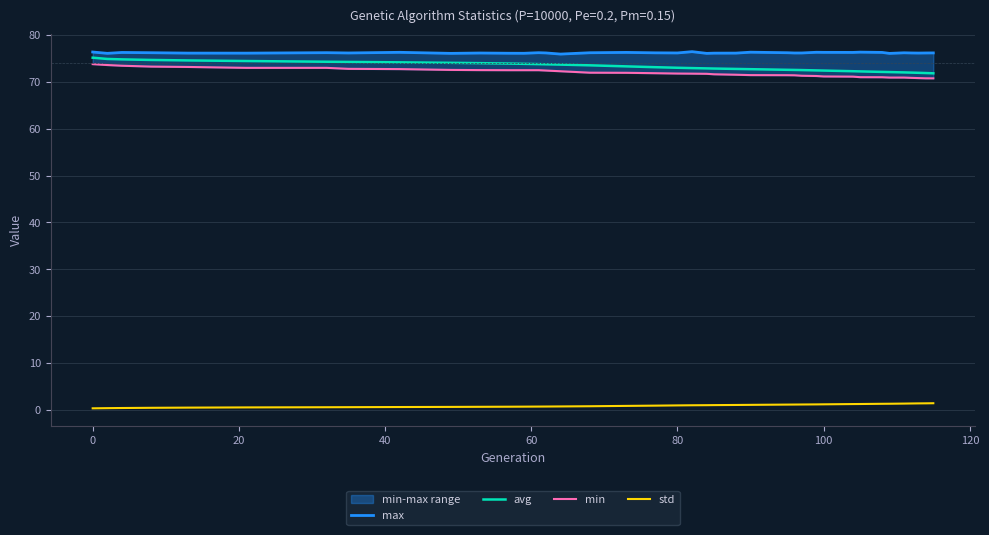

Reading left to right, extract all data points from this chart.

max: 76.4	76.1	76.3	76.2	76.1	76.1	76.2	76.2	76.3	76.1	76.2	76.1	76.1	76.2	76.2	75.9	76.2	76.3	76.2	76.2	76.4	76.1	76.1	76.1	76.3	76.2	76.2	76.2	76.3	76.3	76.3	76.3	76.3	76.1	76.2	76.2	76.2	76.2	76.2
avg: 75.2	74.9	74.8	74.7	74.6	74.5	74.3	74.3	74.2	74.1	74.0	73.9	73.9	73.8	73.8	73.7	73.5	73.3	73.1	73.0	72.9	72.9	72.8	72.8	72.7	72.6	72.6	72.5	72.4	72.4	72.3	72.2	72.1	72.1	72.0	72.0	71.9	71.9	71.8
min: 73.8	73.6	73.4	73.3	73.2	73.0	73.0	72.8	72.7	72.6	72.5	72.5	72.5	72.5	72.4	72.3	72.0	71.9	71.9	71.8	71.8	71.7	71.6	71.5	71.4	71.4	71.4	71.3	71.3	71.2	71.1	71.0	71.0	70.9	70.9	70.9	70.8	70.8	70.8
std: 0.3	0.4	0.4	0.4	0.5	0.5	0.6	0.6	0.6	0.6	0.7	0.7	0.7	0.7	0.7	0.7	0.8	0.8	0.9	1.0	1.0	1.0	1.0	1.0	1.1	1.1	1.1	1.1	1.2	1.2	1.2	1.3	1.3	1.3	1.3	1.4	1.4	1.4	1.4